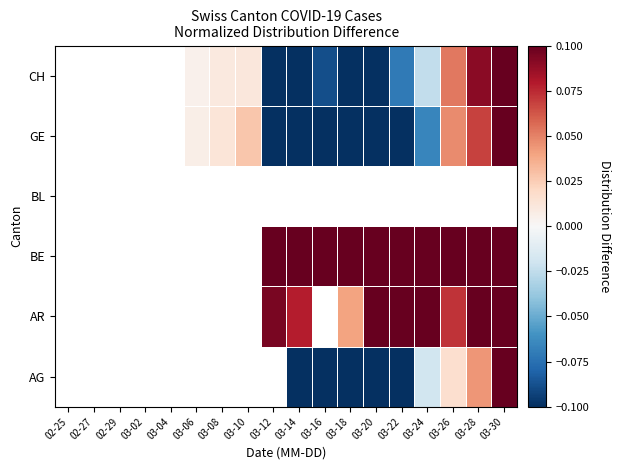

What is the minimum value shown in the chart?

-0.8